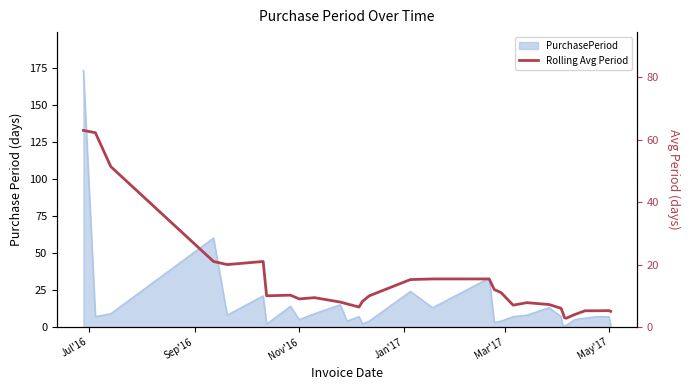

Does the chart display data point markers on the line(s)?

No